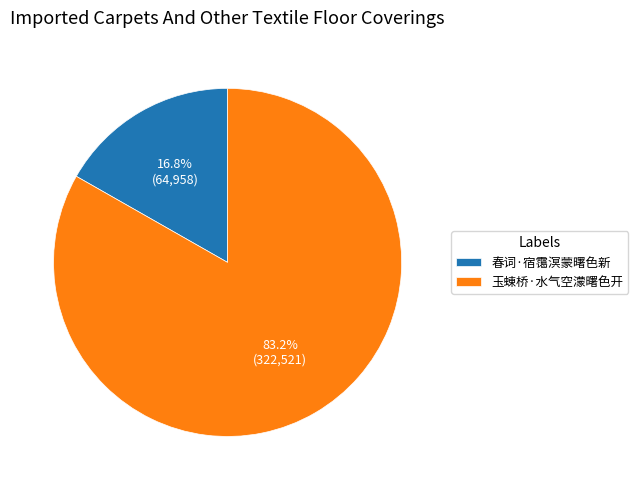

Count the number of slices in the pie.

2